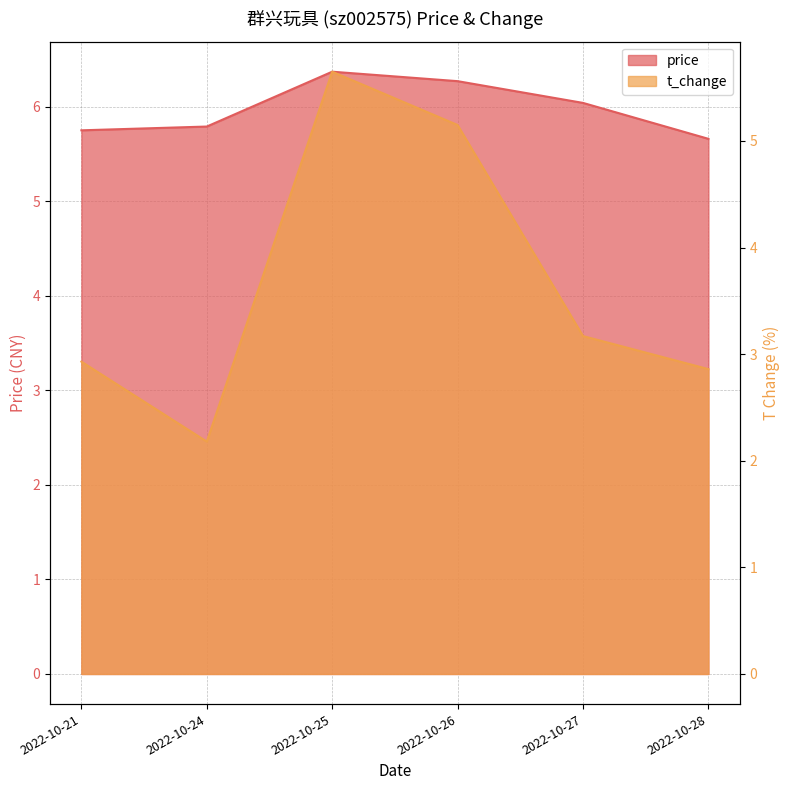

Where is t_change nearest to the value 3?

2022-10-21